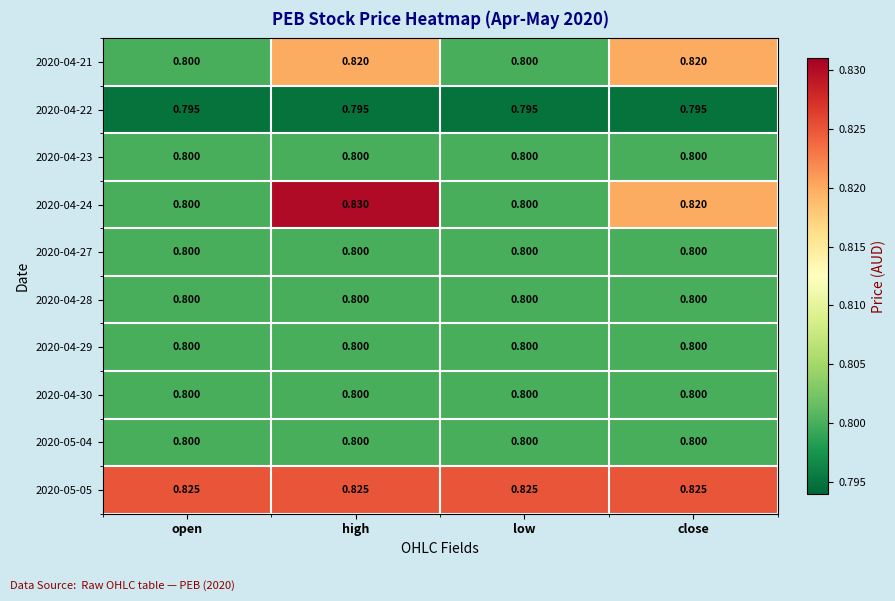

Is the value of 2020-05-05 at high greater than the value of 2020-04-29 at high?

Yes